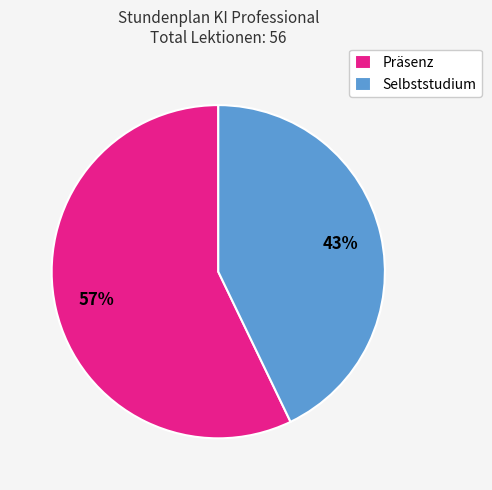

Is the sum of Präsenz and Selbststudium greater than half?

Yes